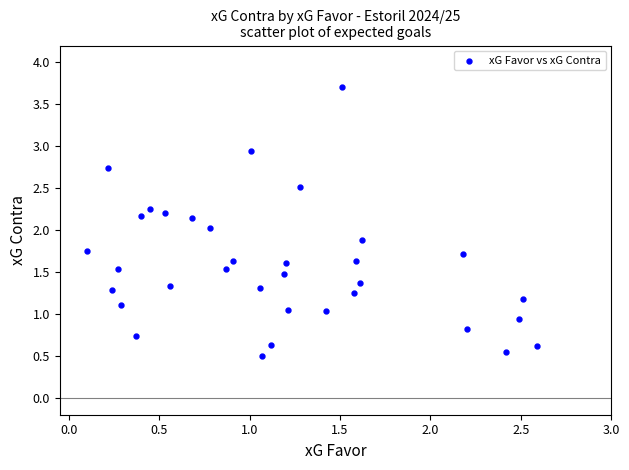

What is the range of Y values (max minus min)?

3.2